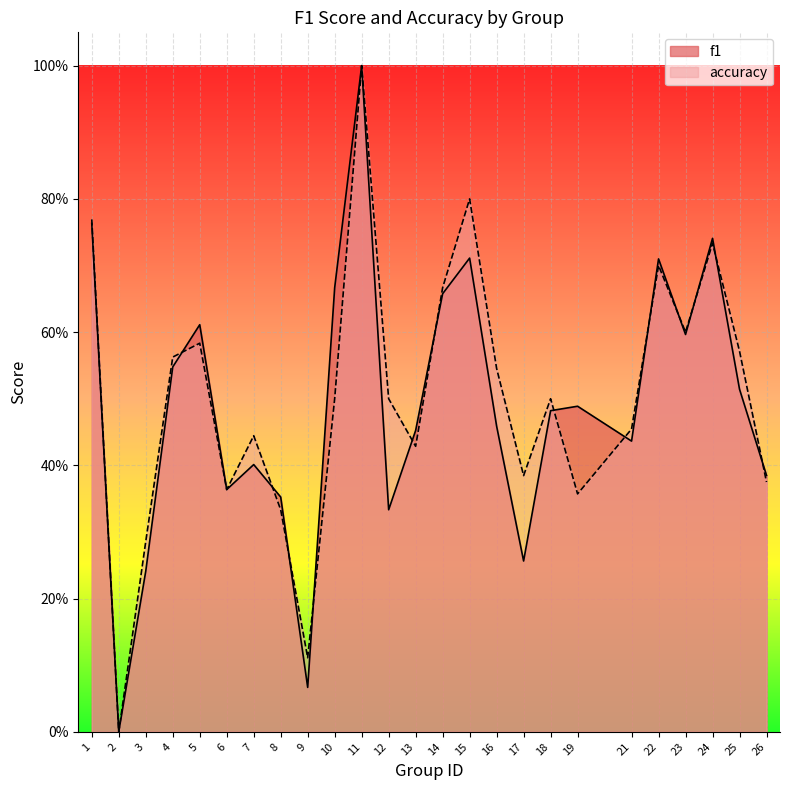

True or false: f1 and accuracy cross at least once.

True